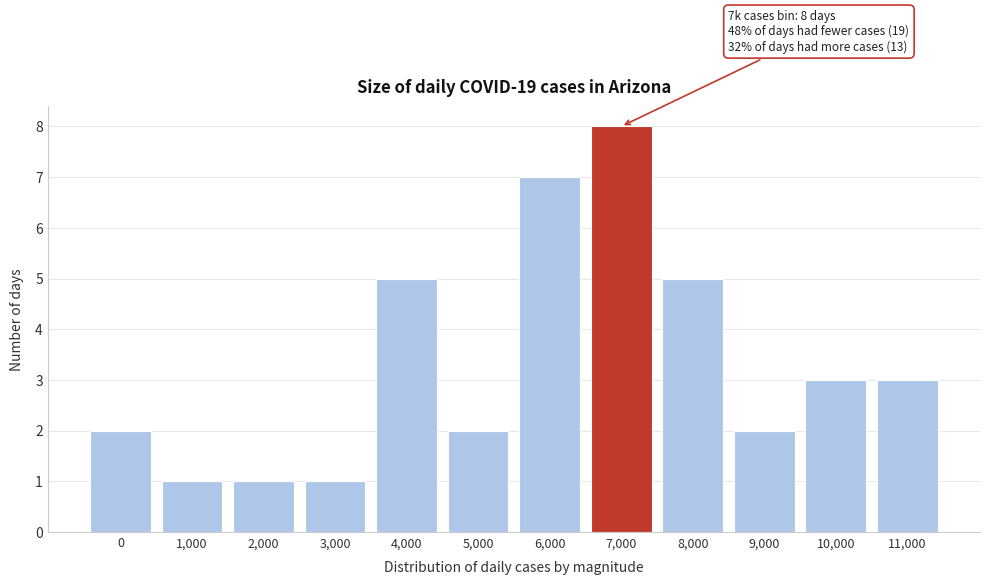

Reading left to right, list all the values displayed in this chart.

2	1	1	1	5	2	7	8	5	2	3	3